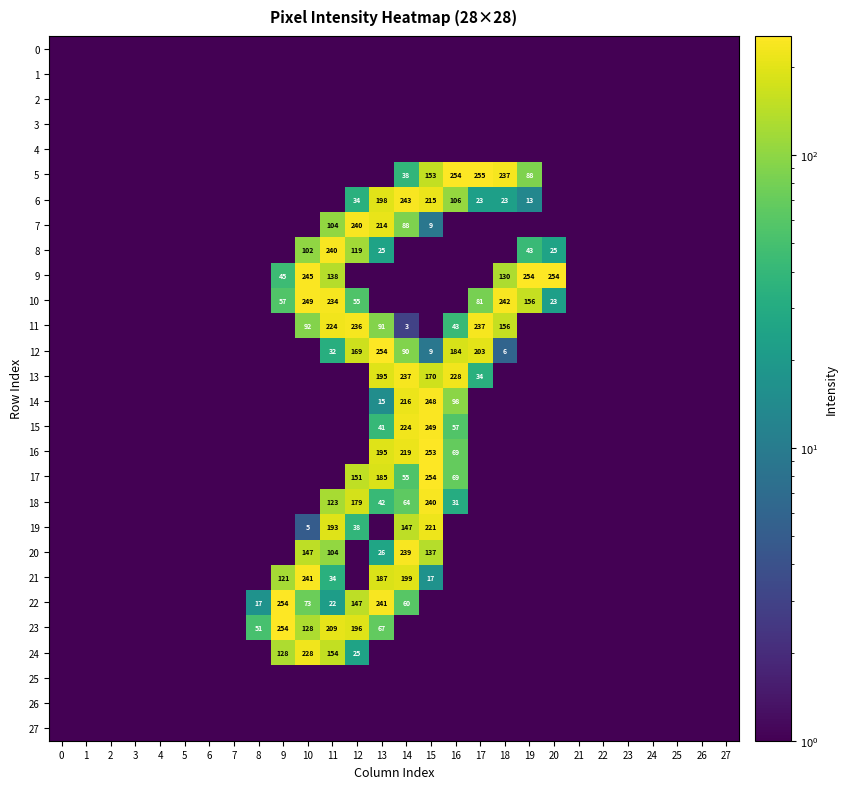

List the series in order of their peak value, highest first.

5, 9, 12, 17, 22, 23, 16, 10, 15, 14, 6, 21, 7, 8, 18, 20, 11, 13, 24, 19, 0, 1, 2, 3, 4, 25, 26, 27